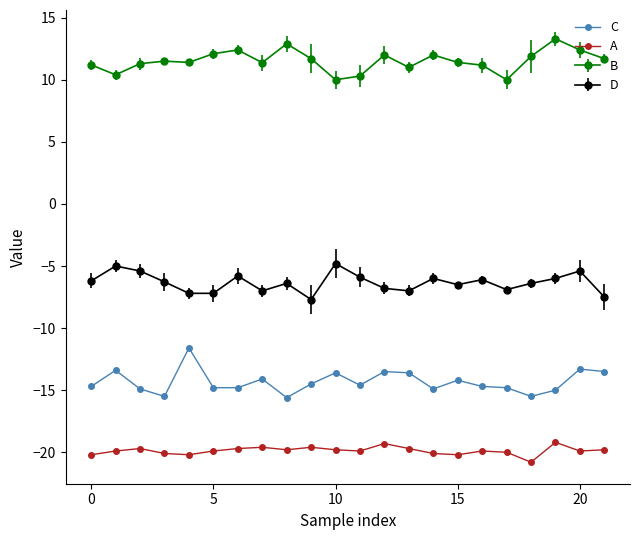

How many distinct data groups are displayed?

4